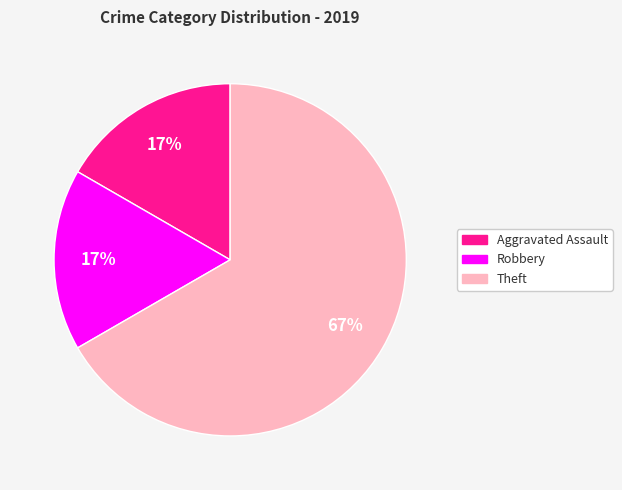

How many slices are in this pie chart?

3